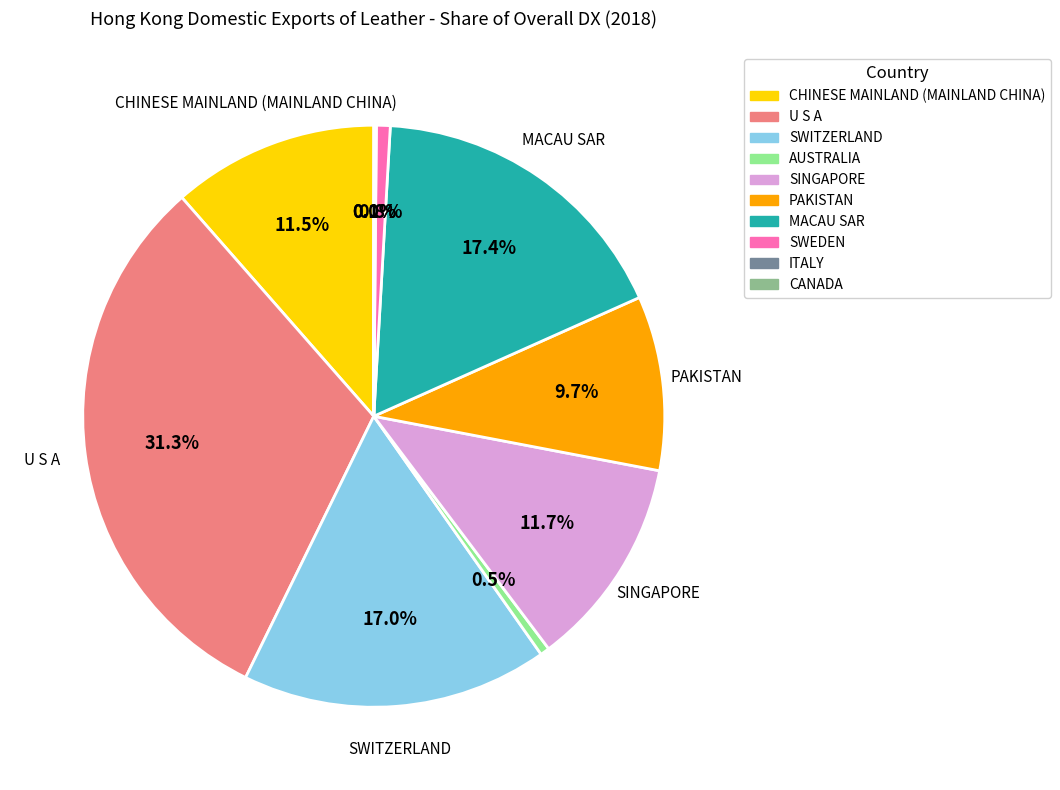

To the nearest percent, what portion does PAKISTAN represent?

10%